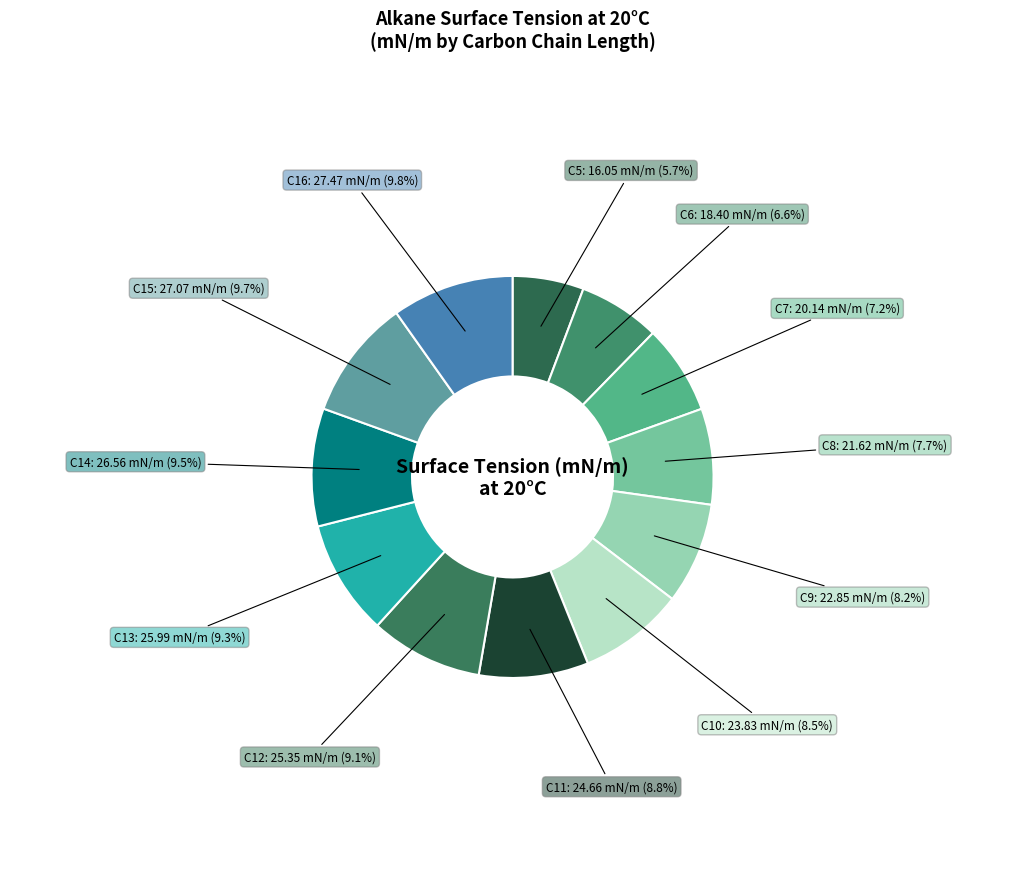

Is it true that C9 is 16% of the pie?

False